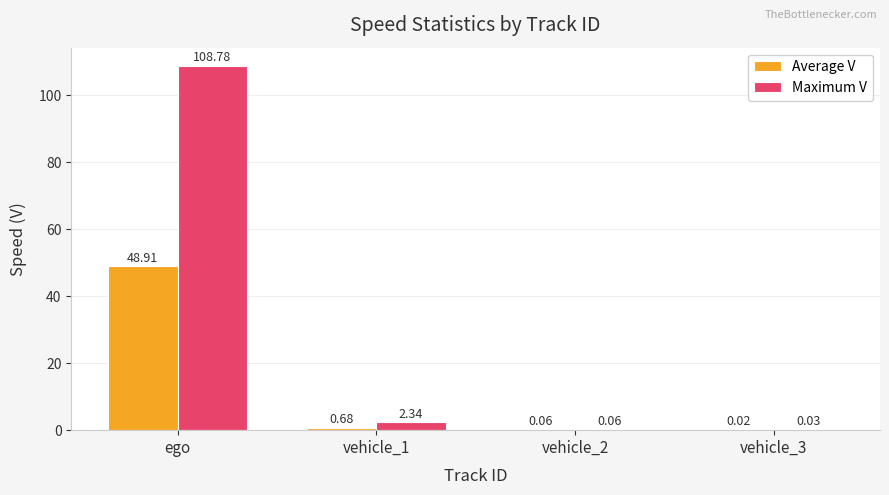

Between ego and vehicle_3, which series saw the biggest shift?

Maximum V